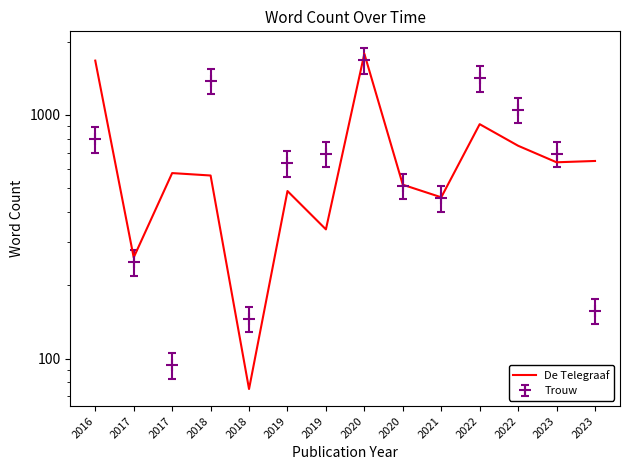

How many points are lower than both their immediate neighbors (excluding endpoints)?

5